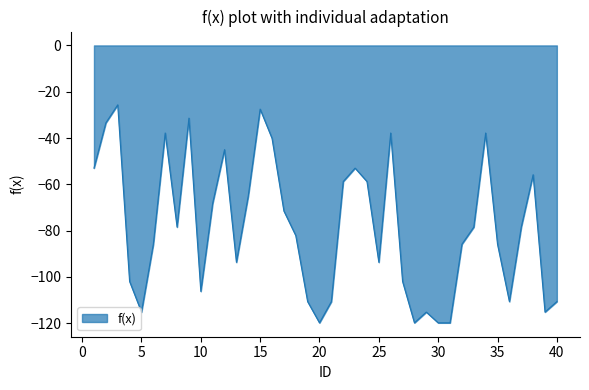

What is the maximum value shown in the chart?

-25.7